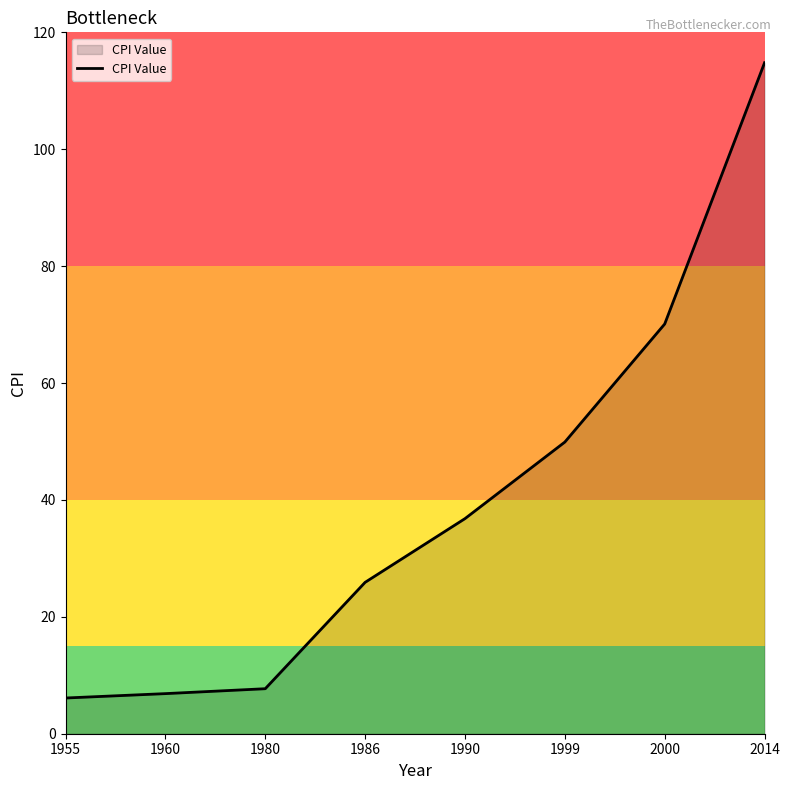

What value does the data have at 1980?

7.7